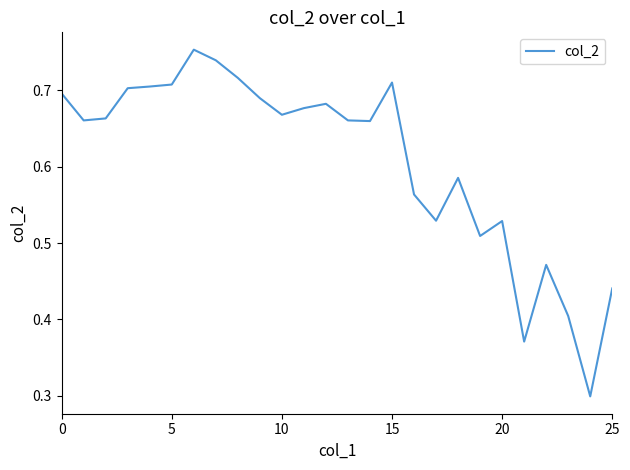

True or false: the data shows 0.2 at 5.

False